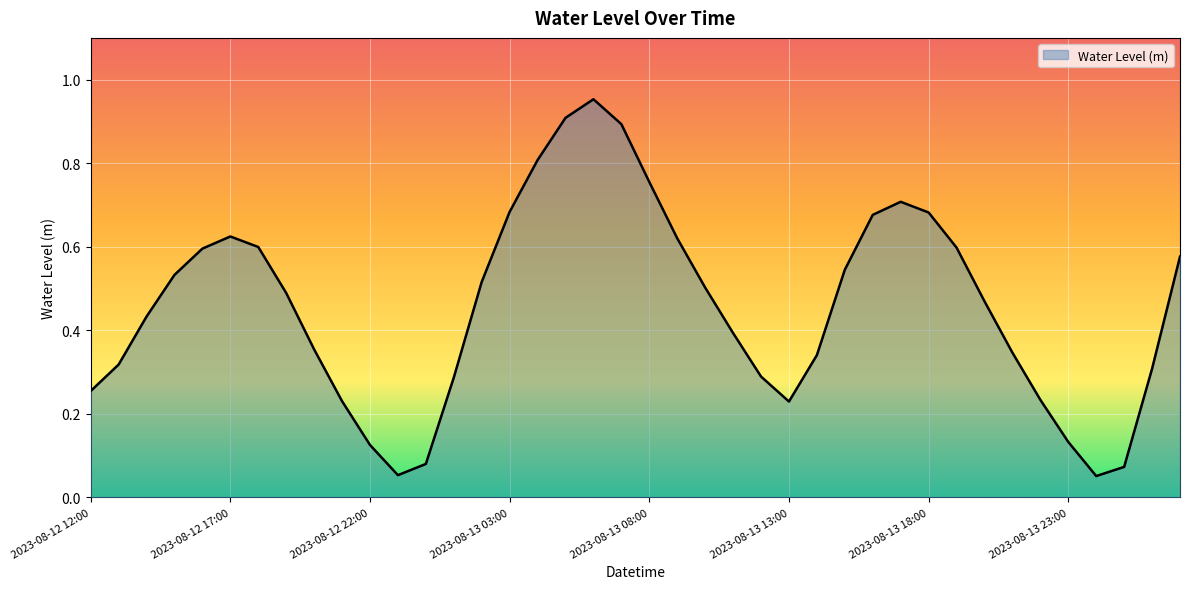

What is the difference between the maximum and minimum values?

0.9